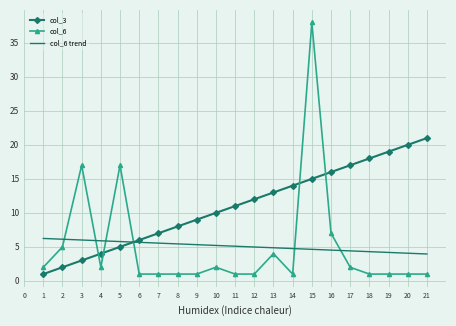

What are all the series names shown in the legend?

col_3, col_6